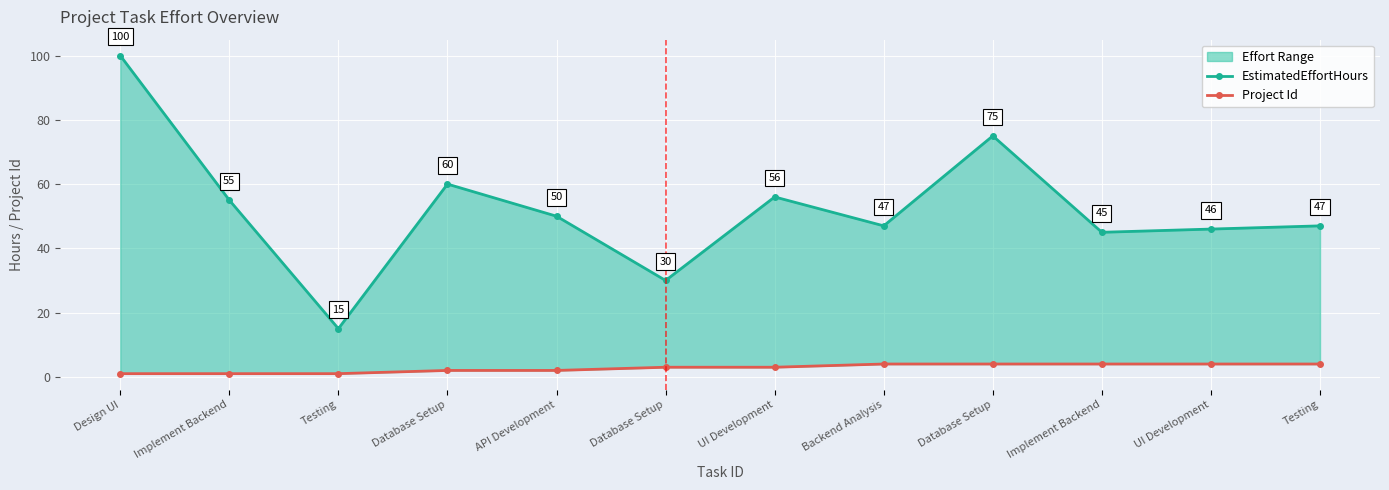

Where is EstimatedEffortHours nearest to the value 57?

UI Development